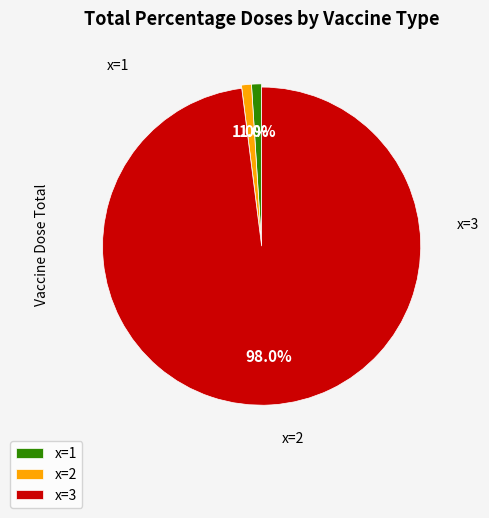

What is the largest slice in the pie chart?

x=3